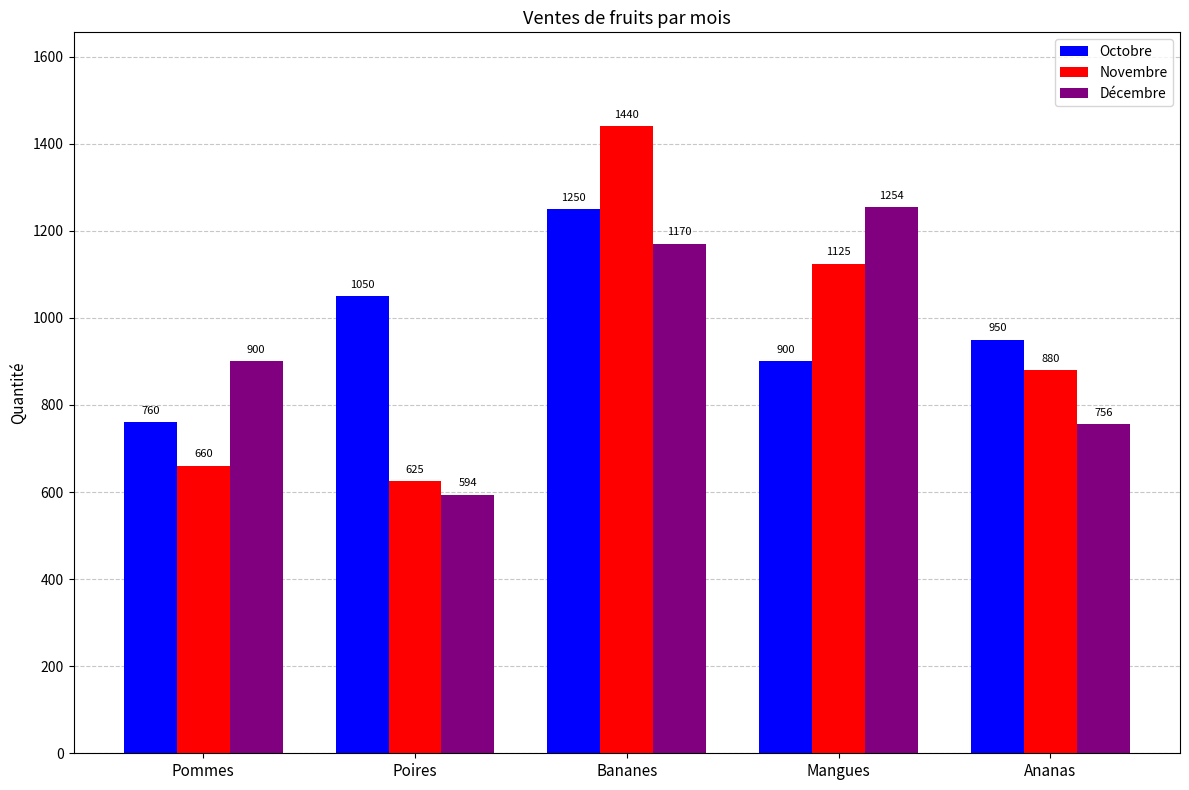

What is the label of the 2nd bar from the left?

Poires